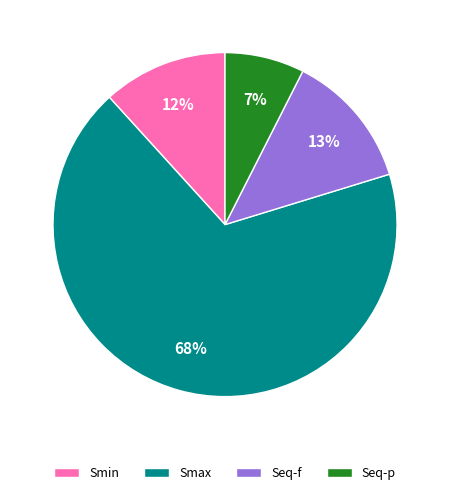

Rank the categories by value from lowest to highest.

Seq-p, Smin, Seq-f, Smax